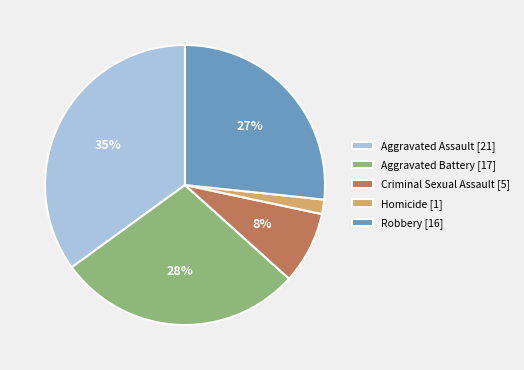

Is there any slice that represents more than half of the pie?

No